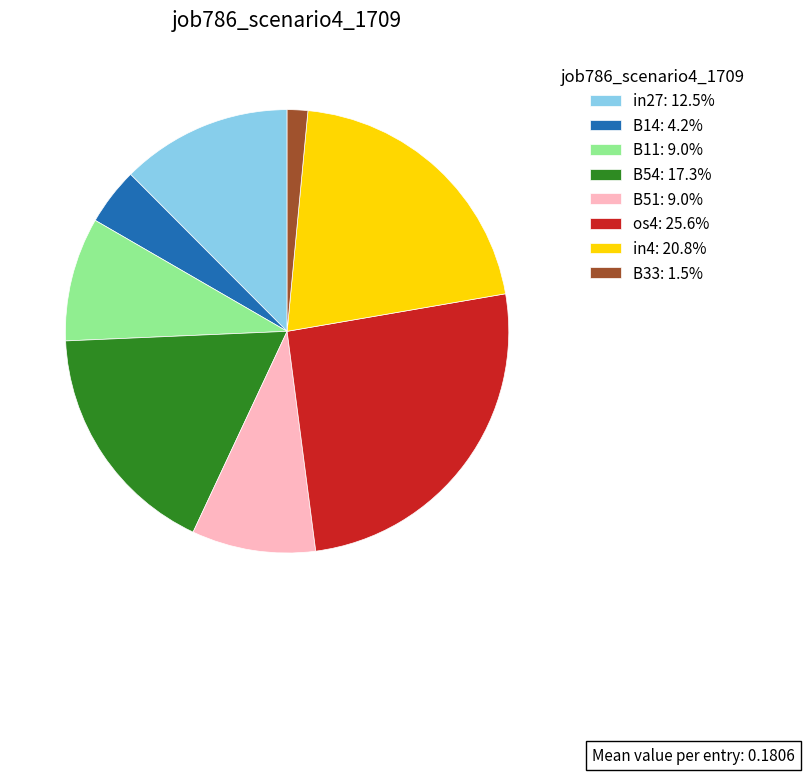

How many slices are in this pie chart?

8